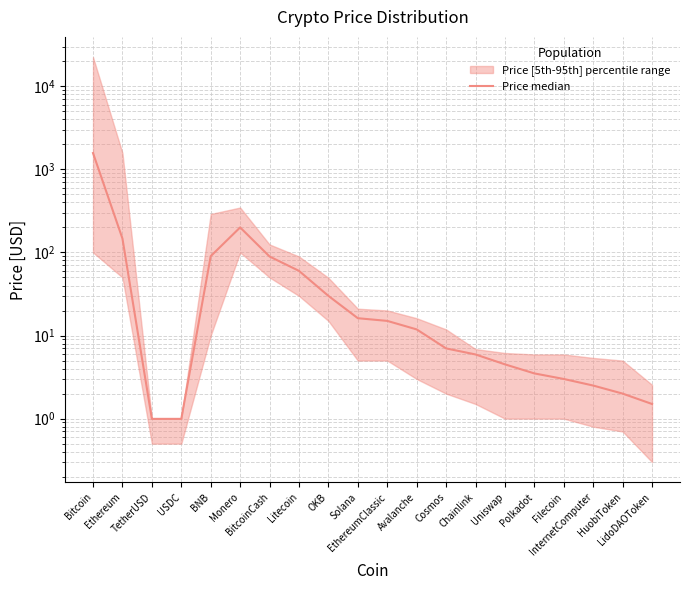

What is the average value?

113.1